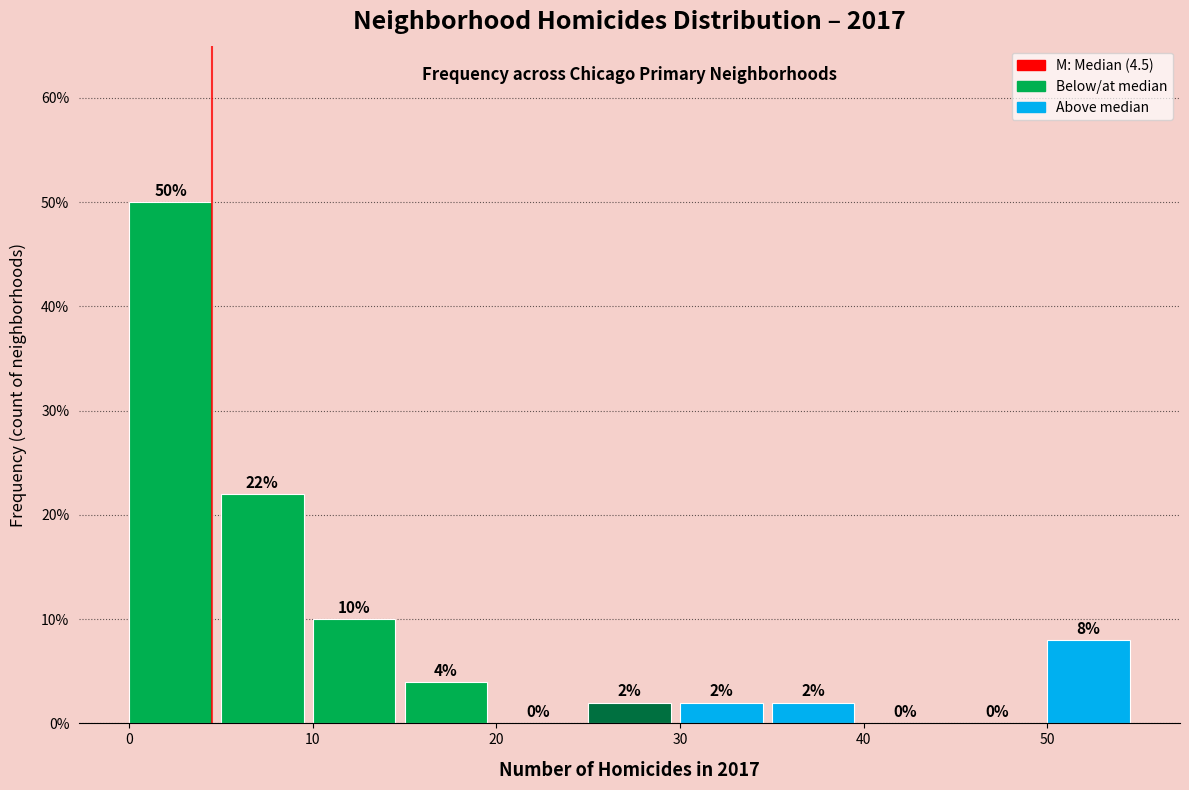

Reading left to right, list every bar in this chart as the range it spans on the x-axis followed by its height.

0 to 5: 50
5 to 10: 22
10 to 15: 10
15 to 20: 4
20 to 25: 0
25 to 30: 2
30 to 35: 2
35 to 40: 2
40 to 45: 0
45 to 50: 0
50 to 55: 8